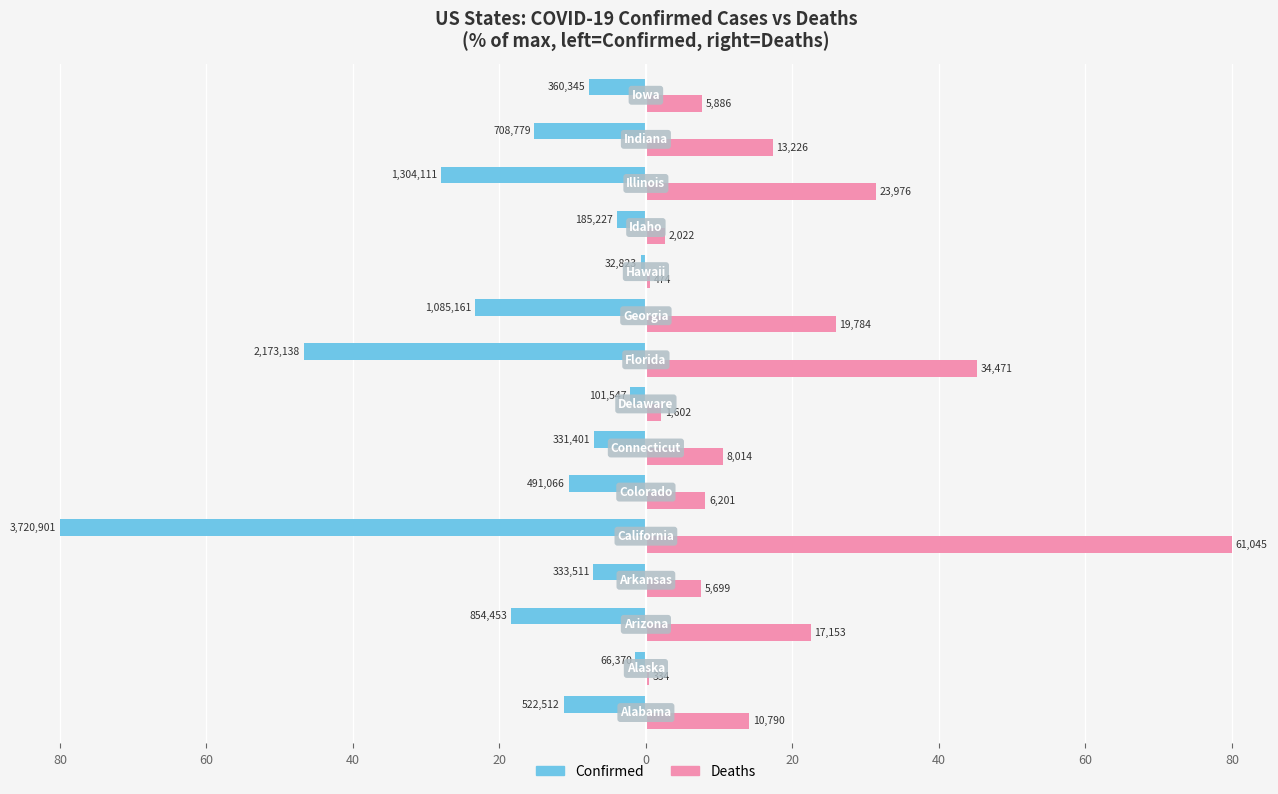

What are all the series names shown in the legend?

Confirmed, Deaths